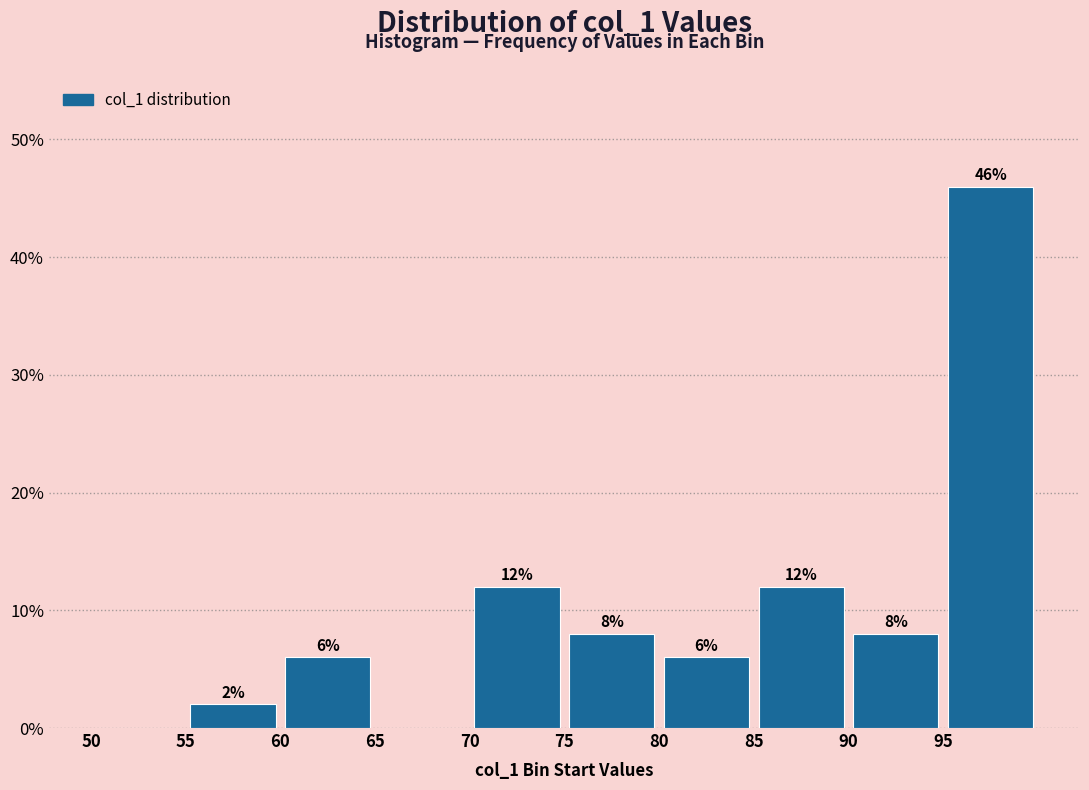

Which range on the x-axis has the tallest bar?

95 to 100